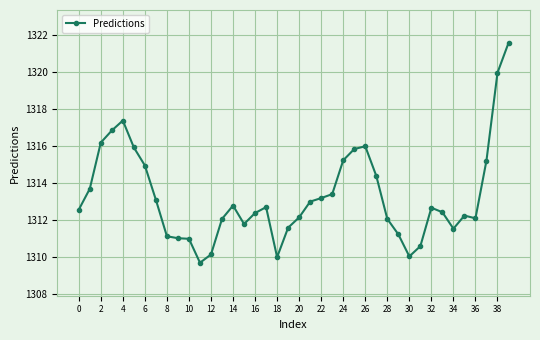

How many distinct data groups are displayed?

1